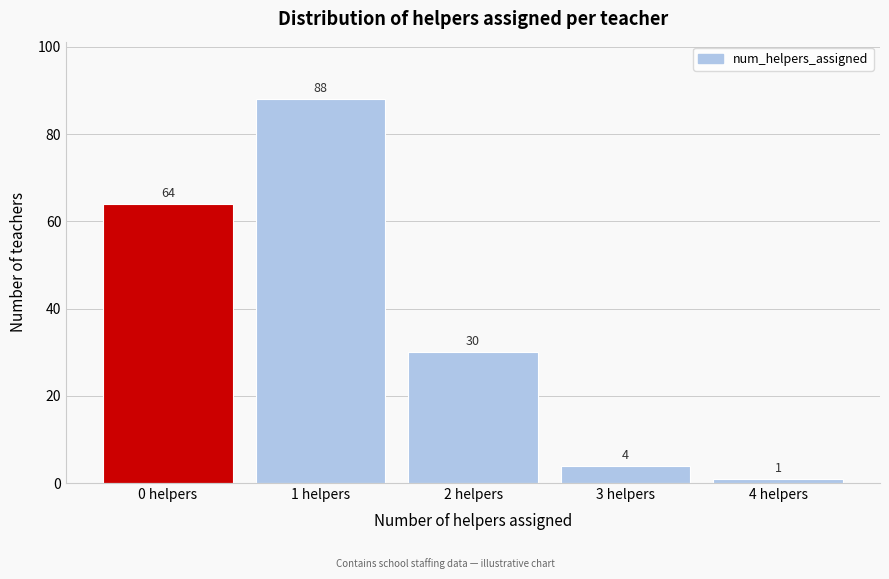

Reading left to right, what are all the values shown in this chart?

64	88	30	4	1